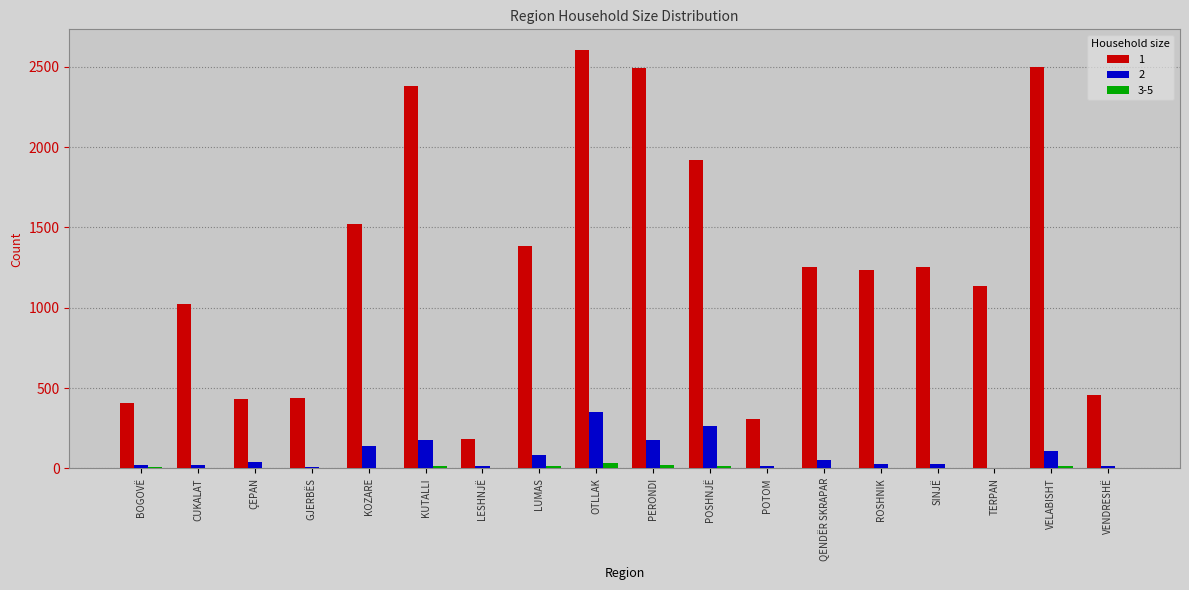

At which category is the sum across all series the highest?

OTLLAK